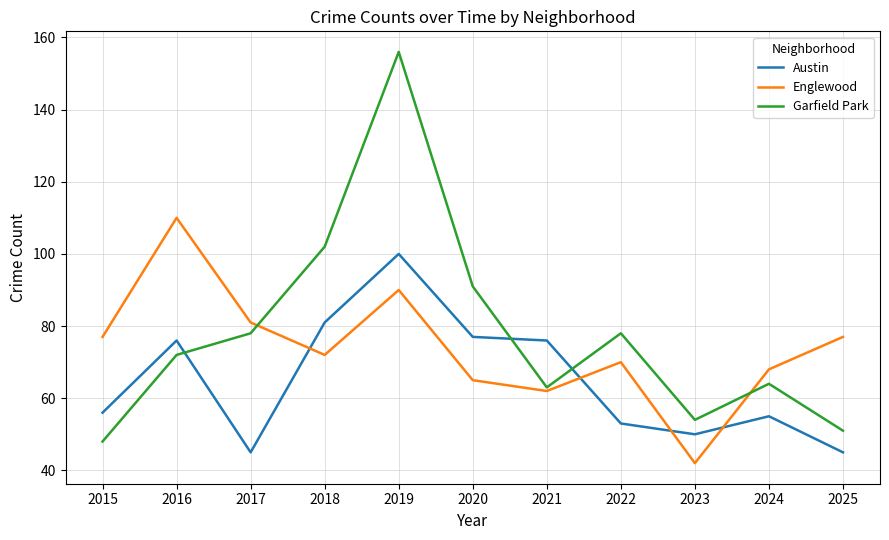

Which category has the highest value across all series?

2019